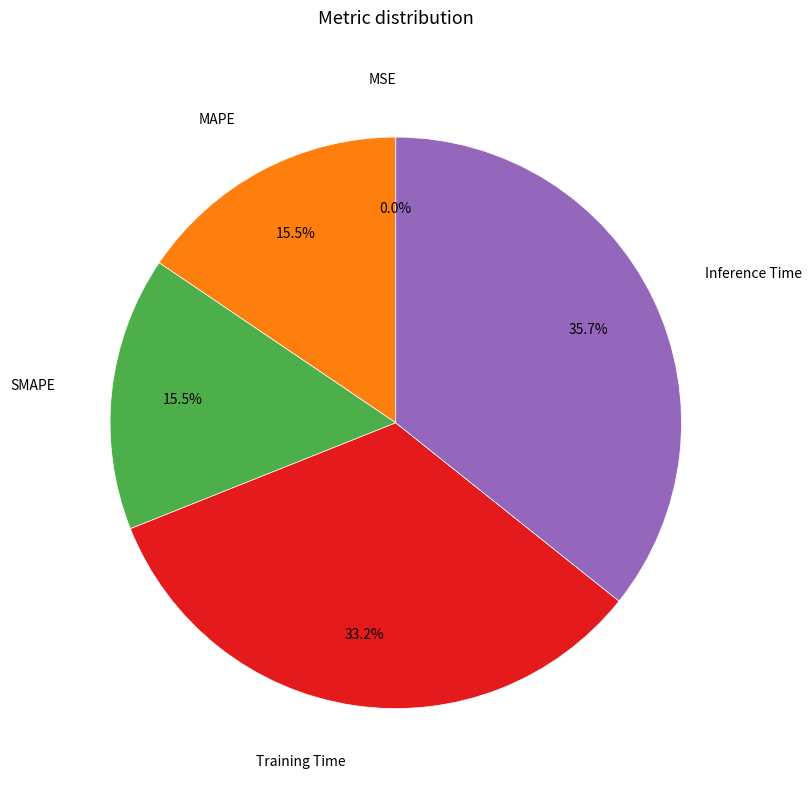

Which category has the biggest portion of the pie?

Inference Time